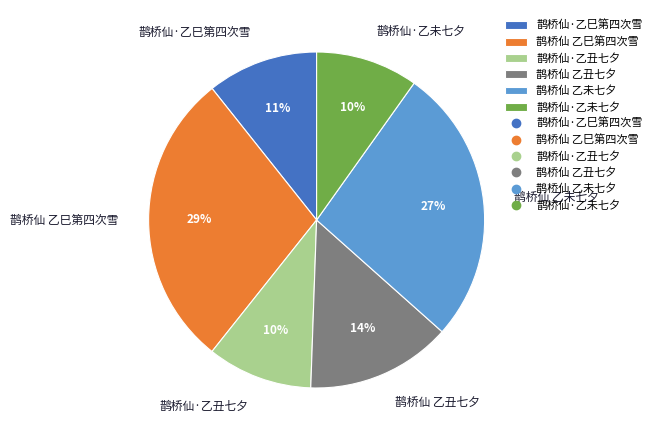

What is the largest slice in the pie chart?

鹊桥仙 乙巳第四次雪